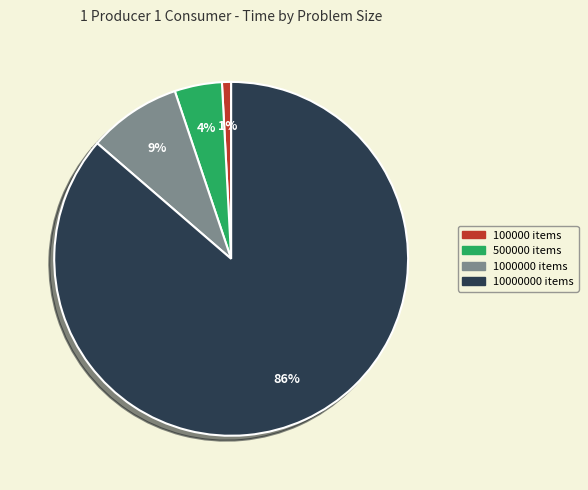

Rank the categories by value from highest to lowest.

10000000 items, 1000000 items, 500000 items, 100000 items